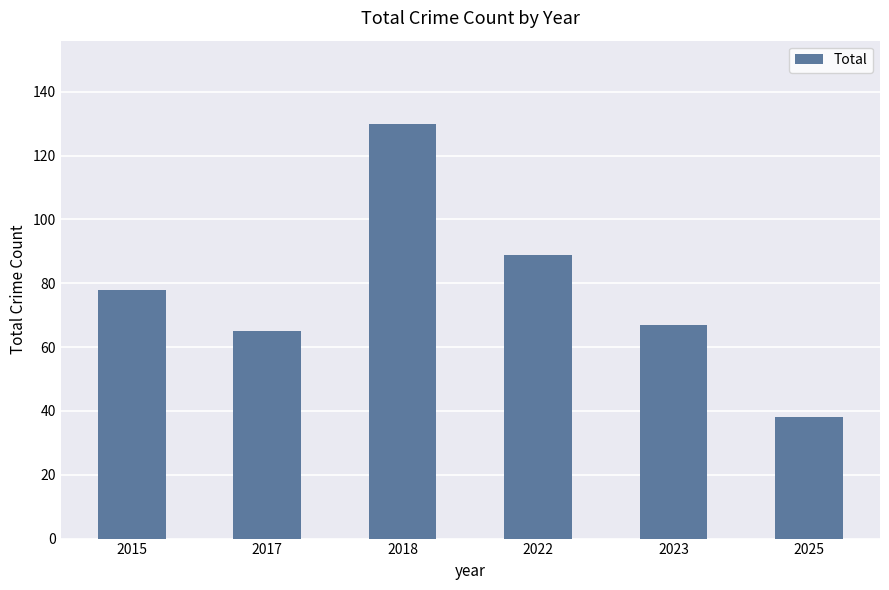

What is the approximate value at 2023, to the nearest 10?

70